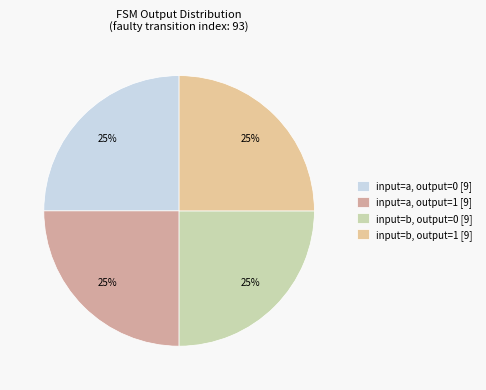

To the nearest percent, what is the average slice percentage?

25%